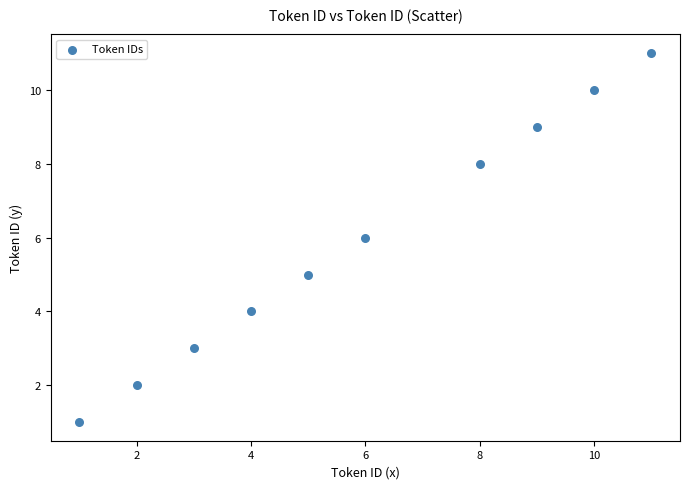

What is the range of Y values (max minus min)?

10